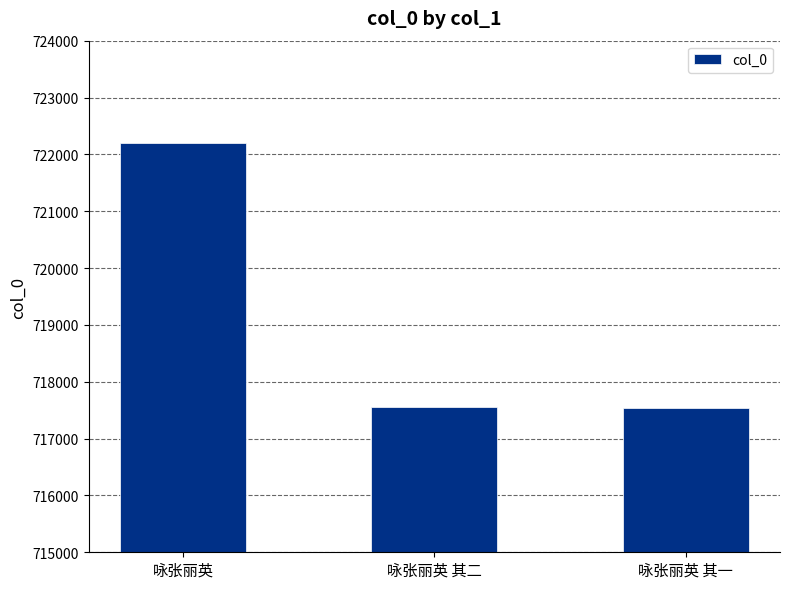

What is the label of the 3rd bar from the left?

咏张丽英 其一